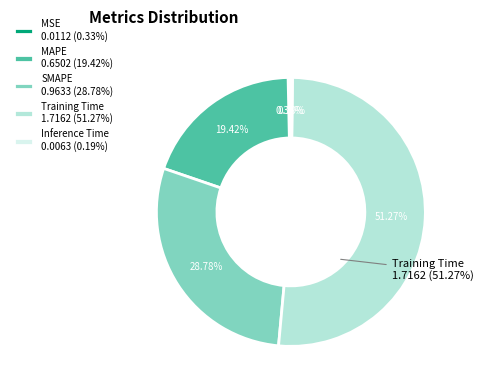

Between SMAPE and Training Time, which is larger?

Training Time